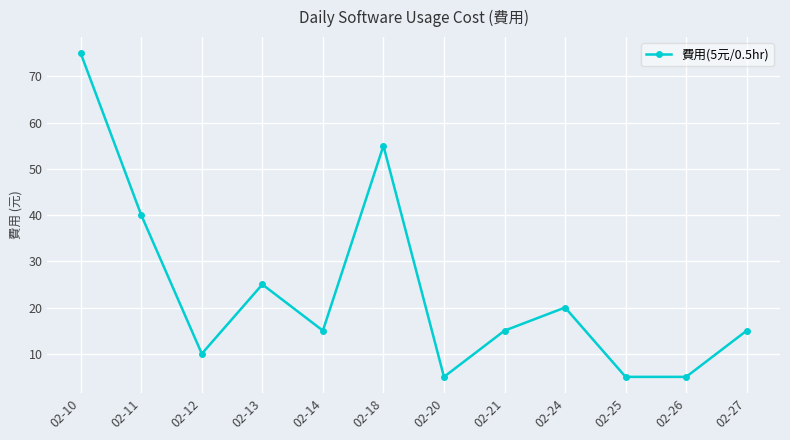

What is the maximum value shown in the chart?

75